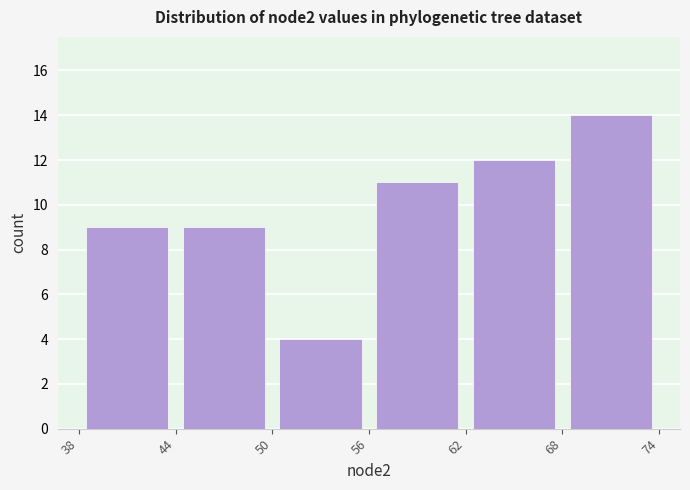

Over which range of the x-axis is the bar tallest?

68 to 74